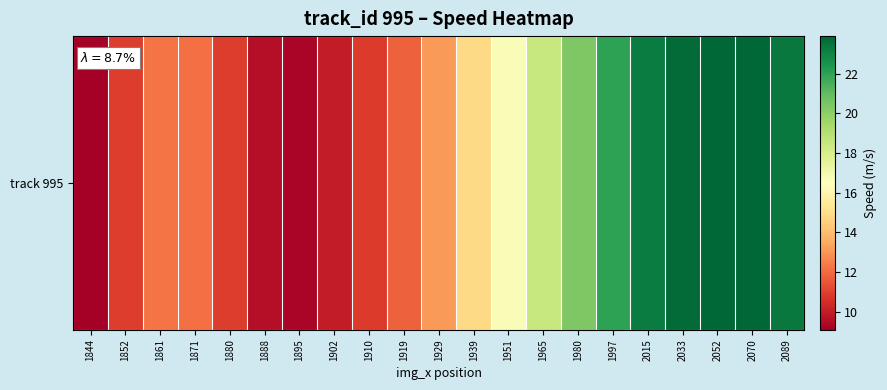

At which label is the value closest to 16?

1951